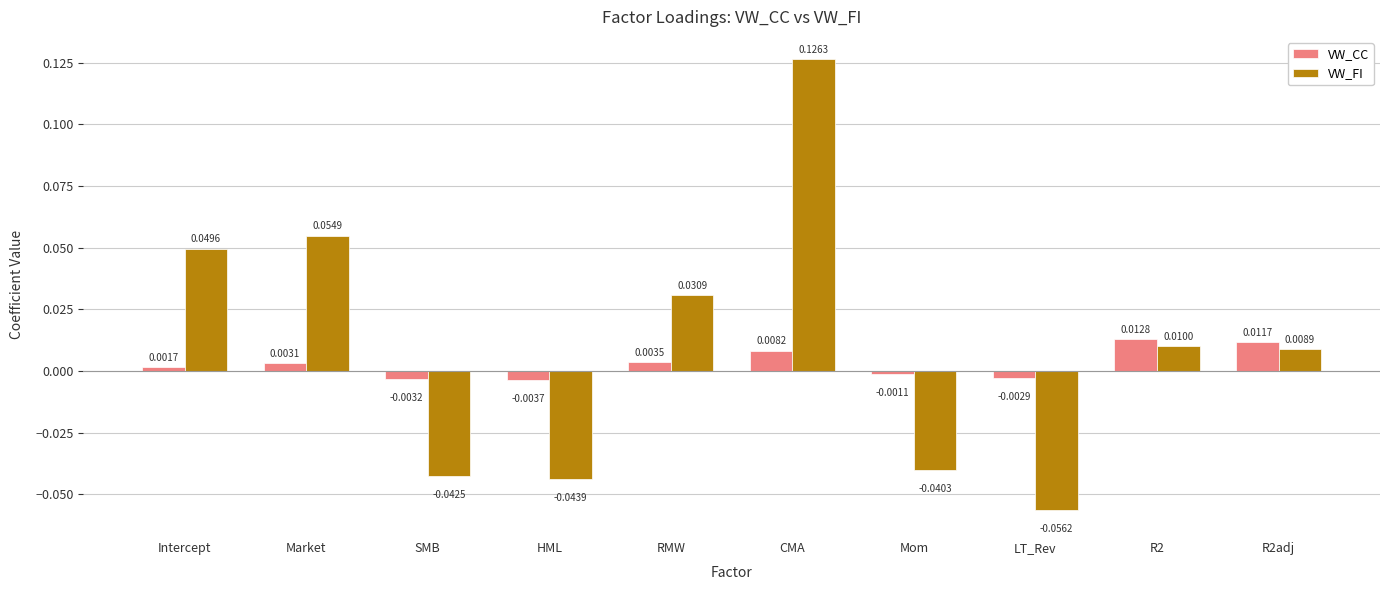

What is the label of the 10th bar from the left?

R2adj